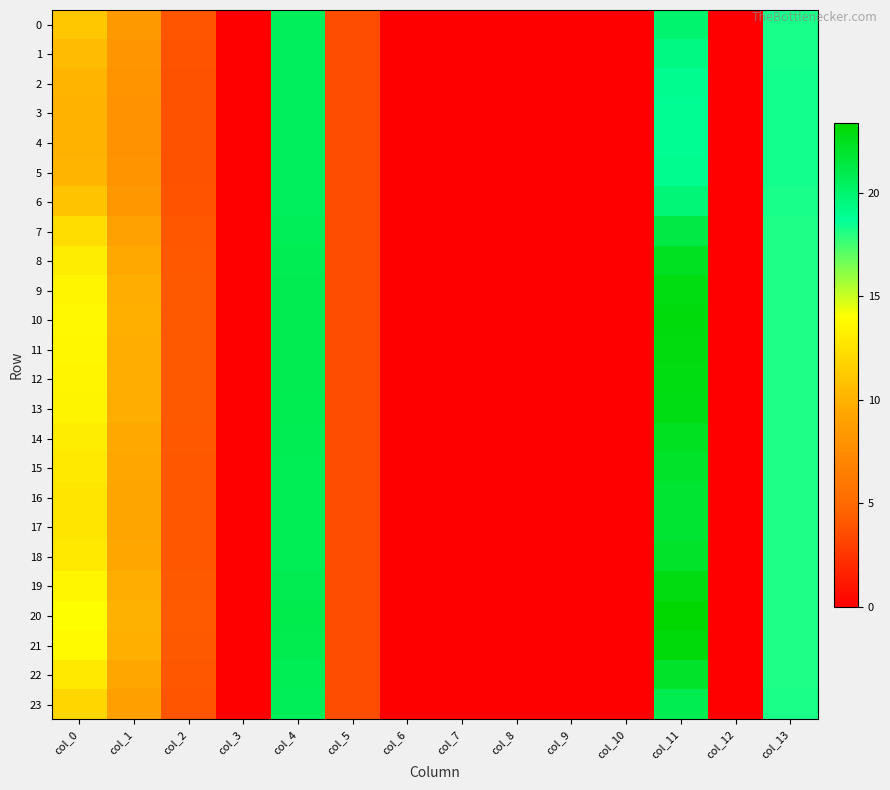

Reading left to right, transcribe all the data shown in this chart.

0: col_0=11.1	col_1=8.5	col_2=3.9	col_3=0.0	col_4=20.5	col_5=3.6	col_6=0.0	col_7=0.0	col_8=0.0	col_9=0.0	col_10=0.0	col_11=20.0	col_12=0.0	col_13=18.2
1: col_0=10.5	col_1=8.2	col_2=3.8	col_3=0.0	col_4=20.5	col_5=3.6	col_6=0.0	col_7=0.0	col_8=0.0	col_9=0.0	col_10=0.0	col_11=19.4	col_12=0.0	col_13=18.3
2: col_0=10.2	col_1=8.0	col_2=3.8	col_3=0.0	col_4=20.5	col_5=3.6	col_6=0.0	col_7=0.0	col_8=0.0	col_9=0.0	col_10=0.0	col_11=19.0	col_12=0.0	col_13=18.3
3: col_0=10.0	col_1=7.9	col_2=3.8	col_3=0.0	col_4=20.5	col_5=3.6	col_6=0.0	col_7=0.0	col_8=0.0	col_9=0.0	col_10=0.0	col_11=18.8	col_12=0.0	col_13=18.3
4: col_0=10.0	col_1=7.9	col_2=3.8	col_3=0.0	col_4=20.5	col_5=3.6	col_6=0.0	col_7=0.0	col_8=0.0	col_9=0.0	col_10=0.0	col_11=18.8	col_12=0.0	col_13=18.3
5: col_0=10.2	col_1=8.0	col_2=3.8	col_3=0.0	col_4=20.5	col_5=3.6	col_6=0.0	col_7=0.0	col_8=0.0	col_9=0.0	col_10=0.0	col_11=19.0	col_12=0.0	col_13=18.3
6: col_0=10.9	col_1=8.4	col_2=3.9	col_3=0.0	col_4=20.5	col_5=3.6	col_6=0.0	col_7=0.0	col_8=0.0	col_9=0.0	col_10=0.0	col_11=19.8	col_12=0.0	col_13=18.2
7: col_0=12.2	col_1=9.1	col_2=4.0	col_3=0.0	col_4=20.7	col_5=3.6	col_6=0.0	col_7=0.0	col_8=0.0	col_9=0.0	col_10=0.0	col_11=21.3	col_12=0.0	col_13=18.2
8: col_0=13.1	col_1=9.5	col_2=4.1	col_3=0.0	col_4=20.8	col_5=3.6	col_6=0.0	col_7=0.0	col_8=0.0	col_9=0.0	col_10=0.0	col_11=22.3	col_12=0.0	col_13=18.1
9: col_0=13.5	col_1=9.8	col_2=4.1	col_3=0.0	col_4=20.9	col_5=3.6	col_6=0.0	col_7=0.0	col_8=0.0	col_9=0.0	col_10=0.0	col_11=22.8	col_12=0.0	col_13=18.1
10: col_0=13.7	col_1=9.8	col_2=4.1	col_3=0.0	col_4=20.9	col_5=3.6	col_6=0.0	col_7=0.0	col_8=0.0	col_9=0.0	col_10=0.0	col_11=23.0	col_12=0.0	col_13=18.1
11: col_0=13.6	col_1=9.8	col_2=4.1	col_3=0.0	col_4=20.9	col_5=3.6	col_6=0.0	col_7=0.0	col_8=0.0	col_9=0.0	col_10=0.0	col_11=22.9	col_12=0.0	col_13=18.1
12: col_0=13.5	col_1=9.8	col_2=4.1	col_3=0.0	col_4=20.9	col_5=3.6	col_6=0.0	col_7=0.0	col_8=0.0	col_9=0.0	col_10=0.0	col_11=22.8	col_12=0.0	col_13=18.1
13: col_0=13.5	col_1=9.7	col_2=4.1	col_3=0.0	col_4=20.9	col_5=3.6	col_6=0.0	col_7=0.0	col_8=0.0	col_9=0.0	col_10=0.0	col_11=22.7	col_12=0.0	col_13=18.1
14: col_0=13.1	col_1=9.5	col_2=4.1	col_3=0.0	col_4=20.8	col_5=3.6	col_6=0.0	col_7=0.0	col_8=0.0	col_9=0.0	col_10=0.0	col_11=22.3	col_12=0.0	col_13=18.1
15: col_0=12.9	col_1=9.4	col_2=4.1	col_3=0.0	col_4=20.8	col_5=3.6	col_6=0.0	col_7=0.0	col_8=0.0	col_9=0.0	col_10=0.0	col_11=22.0	col_12=0.0	col_13=18.1
16: col_0=12.8	col_1=9.3	col_2=4.0	col_3=0.0	col_4=20.7	col_5=3.6	col_6=0.0	col_7=0.0	col_8=0.0	col_9=0.0	col_10=0.0	col_11=21.9	col_12=0.0	col_13=18.2
17: col_0=12.7	col_1=9.3	col_2=4.0	col_3=0.0	col_4=20.7	col_5=3.6	col_6=0.0	col_7=0.0	col_8=0.0	col_9=0.0	col_10=0.0	col_11=21.8	col_12=0.0	col_13=18.2
18: col_0=12.9	col_1=9.4	col_2=4.1	col_3=0.0	col_4=20.8	col_5=3.6	col_6=0.0	col_7=0.0	col_8=0.0	col_9=0.0	col_10=0.0	col_11=22.0	col_12=0.0	col_13=18.1
19: col_0=13.6	col_1=9.8	col_2=4.1	col_3=0.0	col_4=20.9	col_5=3.6	col_6=0.0	col_7=0.0	col_8=0.0	col_9=0.0	col_10=0.0	col_11=22.9	col_12=0.0	col_13=18.1
20: col_0=14.0	col_1=10.0	col_2=4.2	col_3=0.0	col_4=21.0	col_5=3.6	col_6=0.0	col_7=0.0	col_8=0.0	col_9=0.0	col_10=0.0	col_11=23.4	col_12=0.0	col_13=18.1
21: col_0=13.8	col_1=9.9	col_2=4.1	col_3=0.0	col_4=20.9	col_5=3.6	col_6=0.0	col_7=0.0	col_8=0.0	col_9=0.0	col_10=0.0	col_11=23.1	col_12=0.0	col_13=18.1
22: col_0=12.9	col_1=9.4	col_2=4.1	col_3=0.0	col_4=20.8	col_5=3.6	col_6=0.0	col_7=0.0	col_8=0.0	col_9=0.0	col_10=0.0	col_11=22.0	col_12=0.0	col_13=18.1
23: col_0=11.9	col_1=8.9	col_2=4.0	col_3=0.0	col_4=20.6	col_5=3.6	col_6=0.0	col_7=0.0	col_8=0.0	col_9=0.0	col_10=0.0	col_11=20.9	col_12=0.0	col_13=18.2